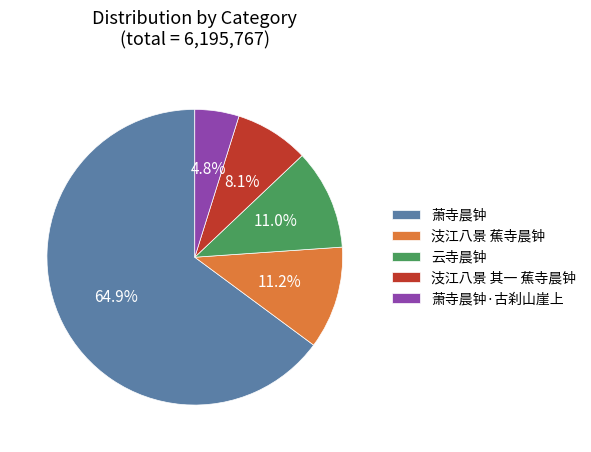

What percentage do 萧寺晨钟·古刹山崖上 and 萧寺晨钟 together represent?

69.7%